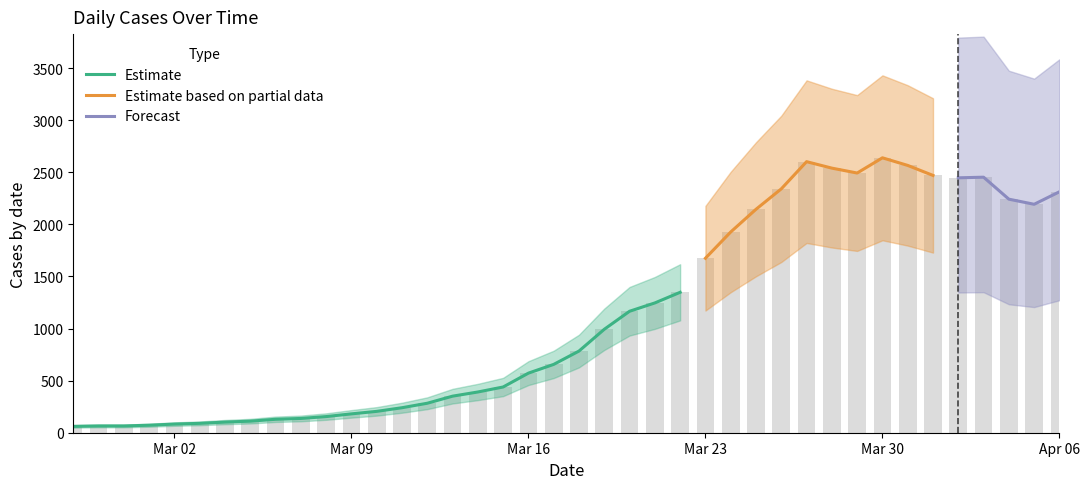

List the labels in order of value, smallest first.

2020-02-27, 2020-02-28, 2020-02-29, 2020-03-01, 2020-03-02, 2020-03-03, 2020-03-04, 2020-03-05, 2020-03-06, 2020-03-07, 2020-03-08, 2020-03-09, 2020-03-10, 2020-03-11, 2020-03-12, 2020-03-13, 2020-03-14, 2020-03-15, 2020-03-16, 2020-03-17, 2020-03-18, 2020-03-19, 2020-03-20, 2020-03-21, 2020-03-22, 2020-03-23, 2020-03-24, 2020-03-25, 2020-04-05, 2020-04-04, 2020-04-06, 2020-03-26, 2020-04-02, 2020-04-03, 2020-04-01, 2020-03-29, 2020-03-28, 2020-03-31, 2020-03-27, 2020-03-30